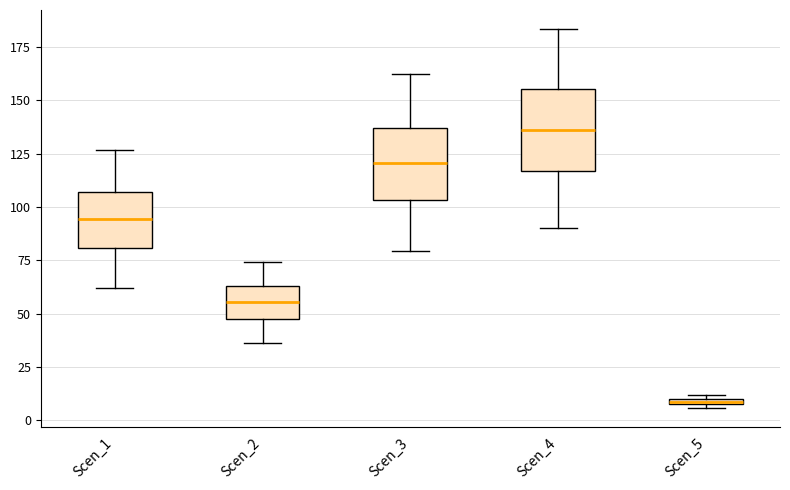

Where does the median line of the box for Scen_4 sit on the y-axis? The values are not printed on the chart, so give them approximately, as read against the axis.

135